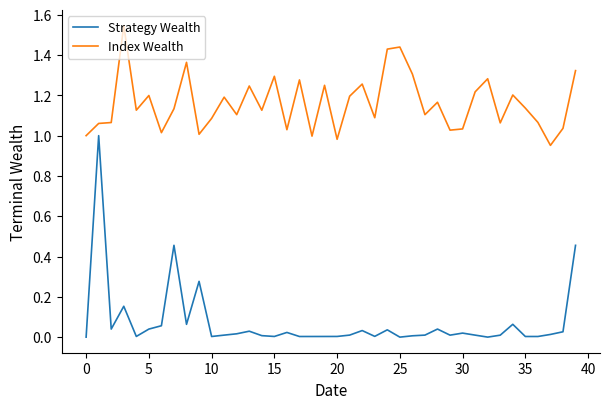

What is the sum of all Index Wealth values?

46.4